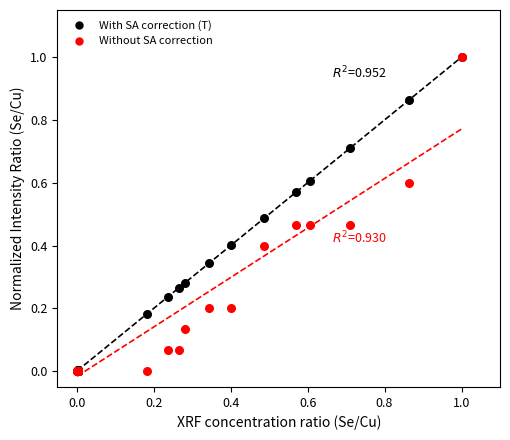

Which series has the largest Y range (max minus min)?

Without SA correction